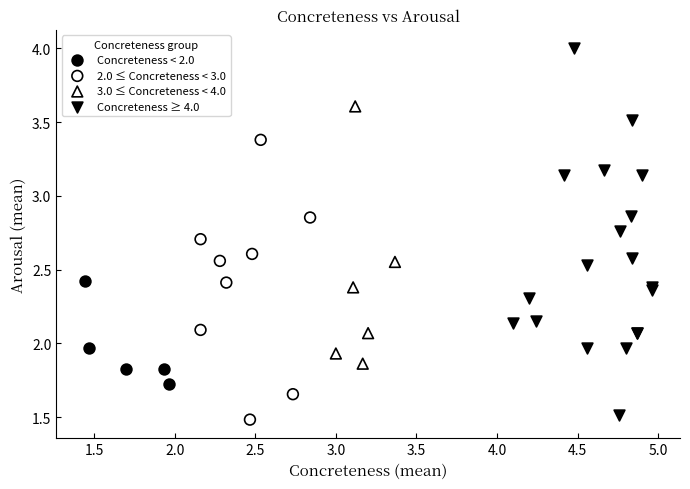

Which series has the largest Y range (max minus min)?

Concreteness ≥ 4.0